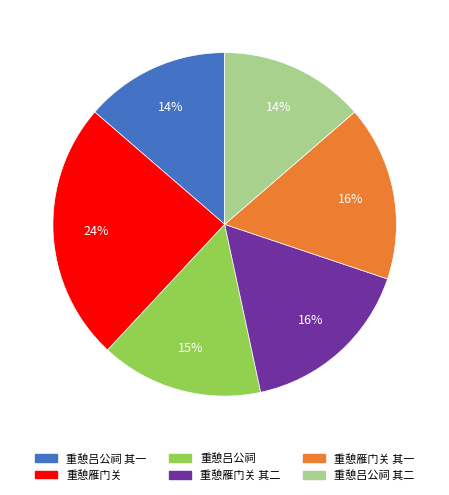

Is there any slice that represents more than half of the pie?

No